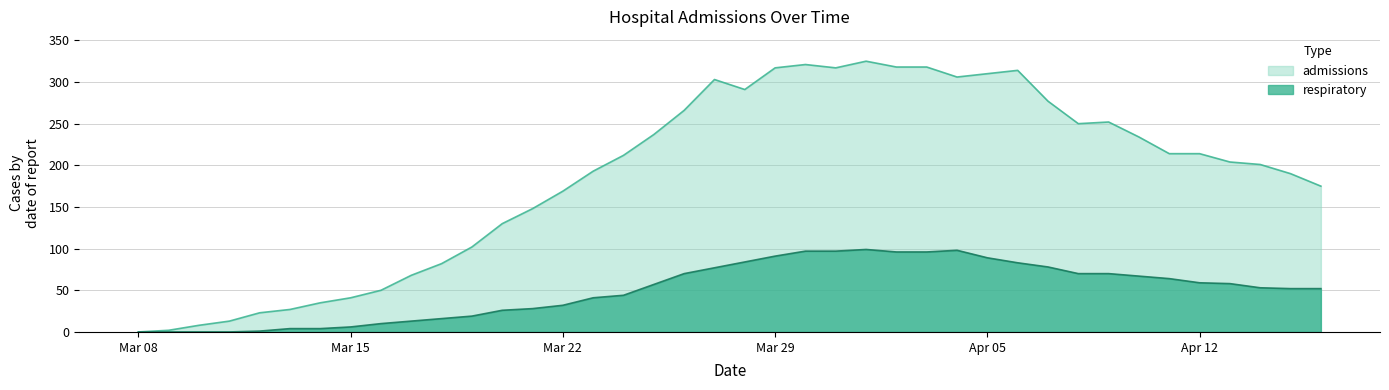

At which category is the sum across all series the highest?

2020-04-01